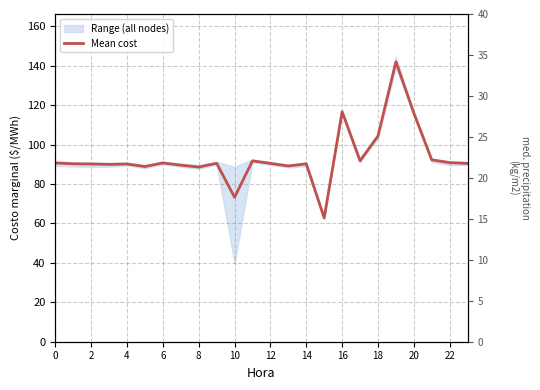

Approximately how many times larger is the value at 10 compared to 21?

1.0